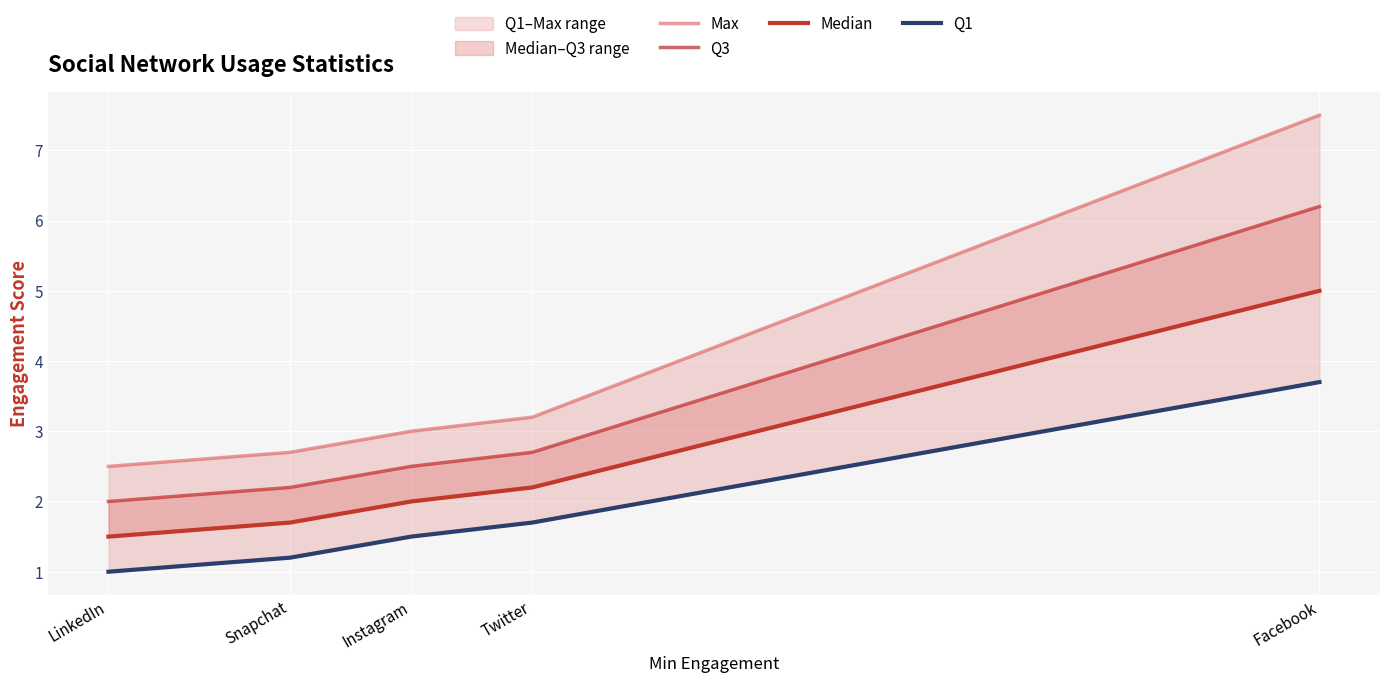

True or false: Q3 and Q1 intersect in this chart.

False